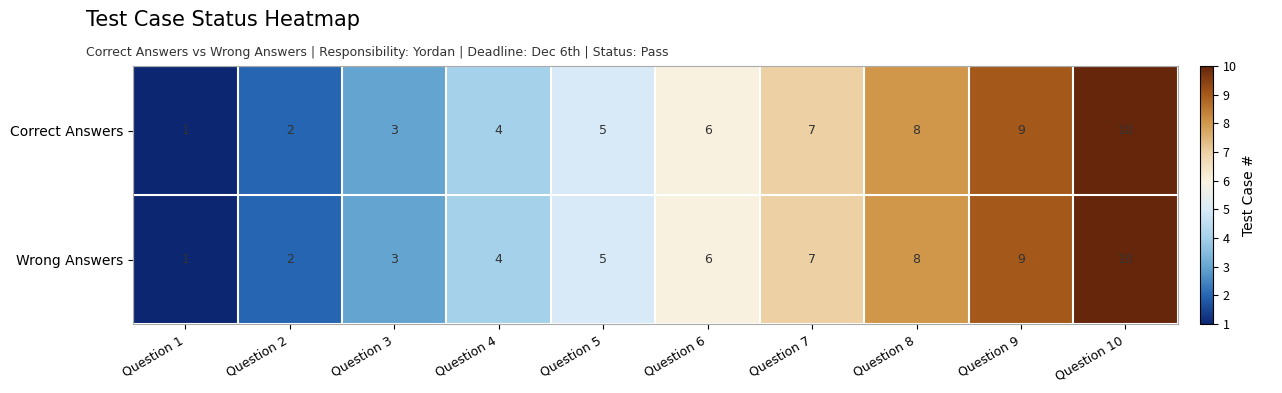

What is the difference between the Wrong Answers values at Question 1 and Question 6?

5